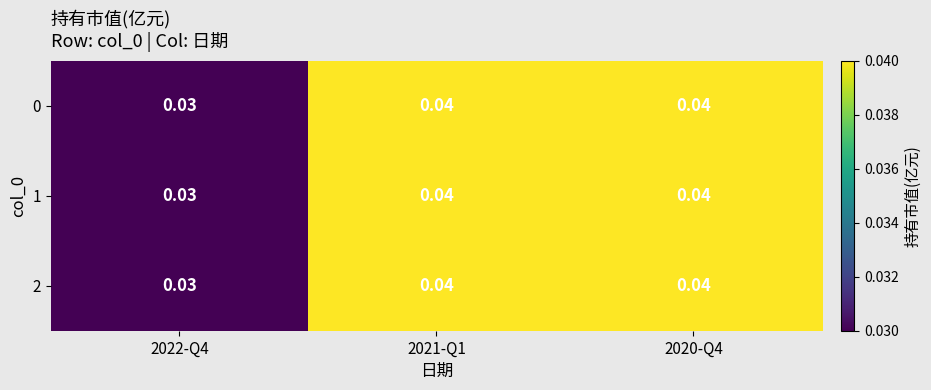

Is the value of 1 at 2020-Q4 greater than the value of 0 at 2022-Q4?

Yes